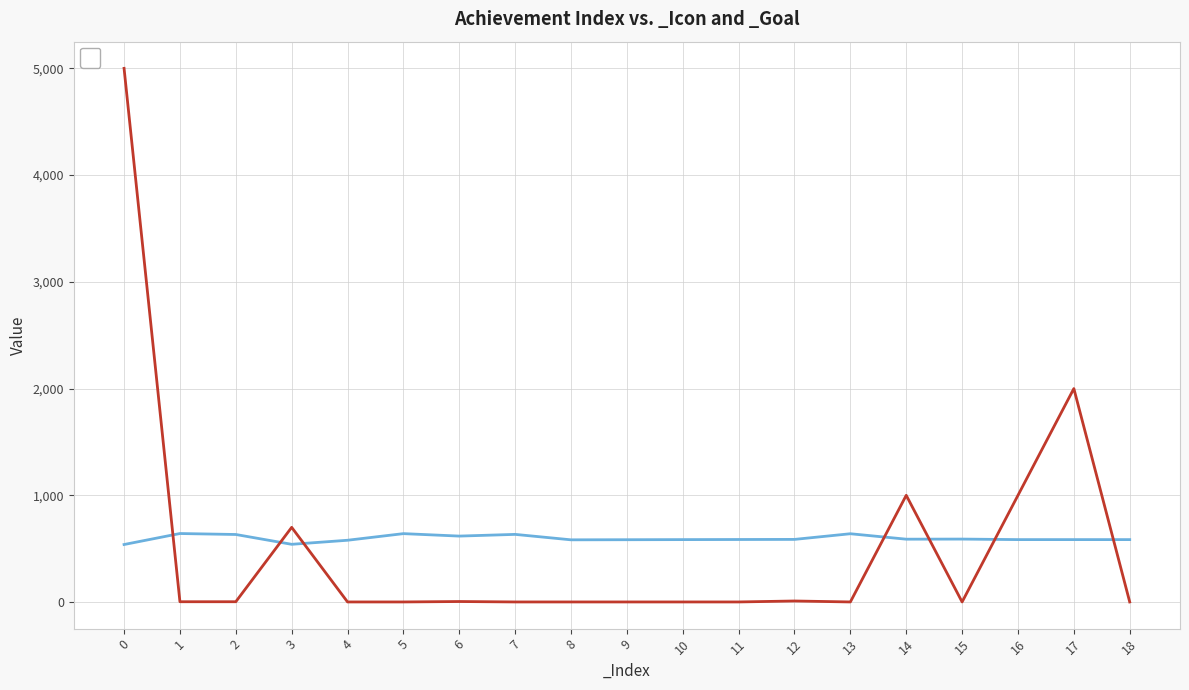

The _Goal series shows 1 at 11. True or false?

True